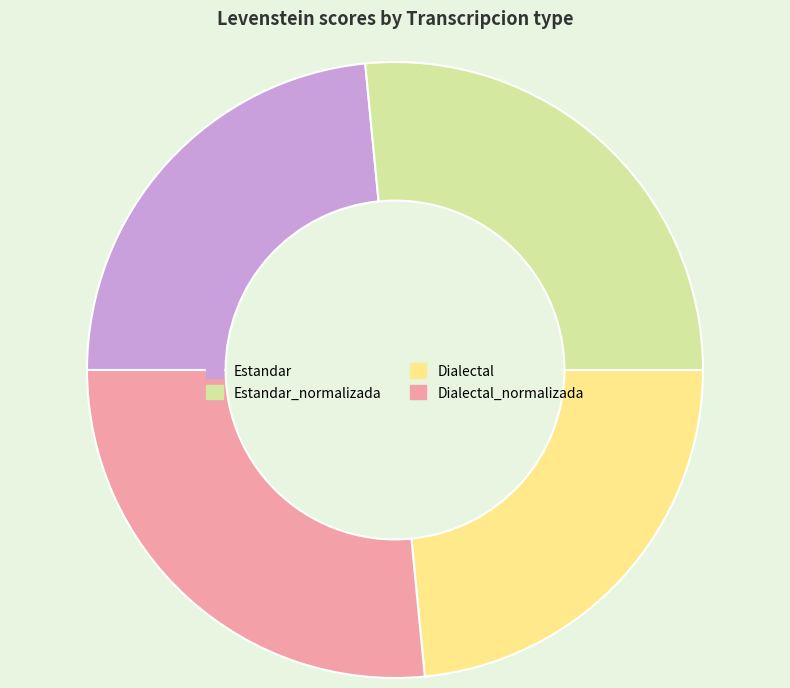

Approximately how many times larger is the value at Estandar_normalizada compared to Dialectal_normalizada?

1.0